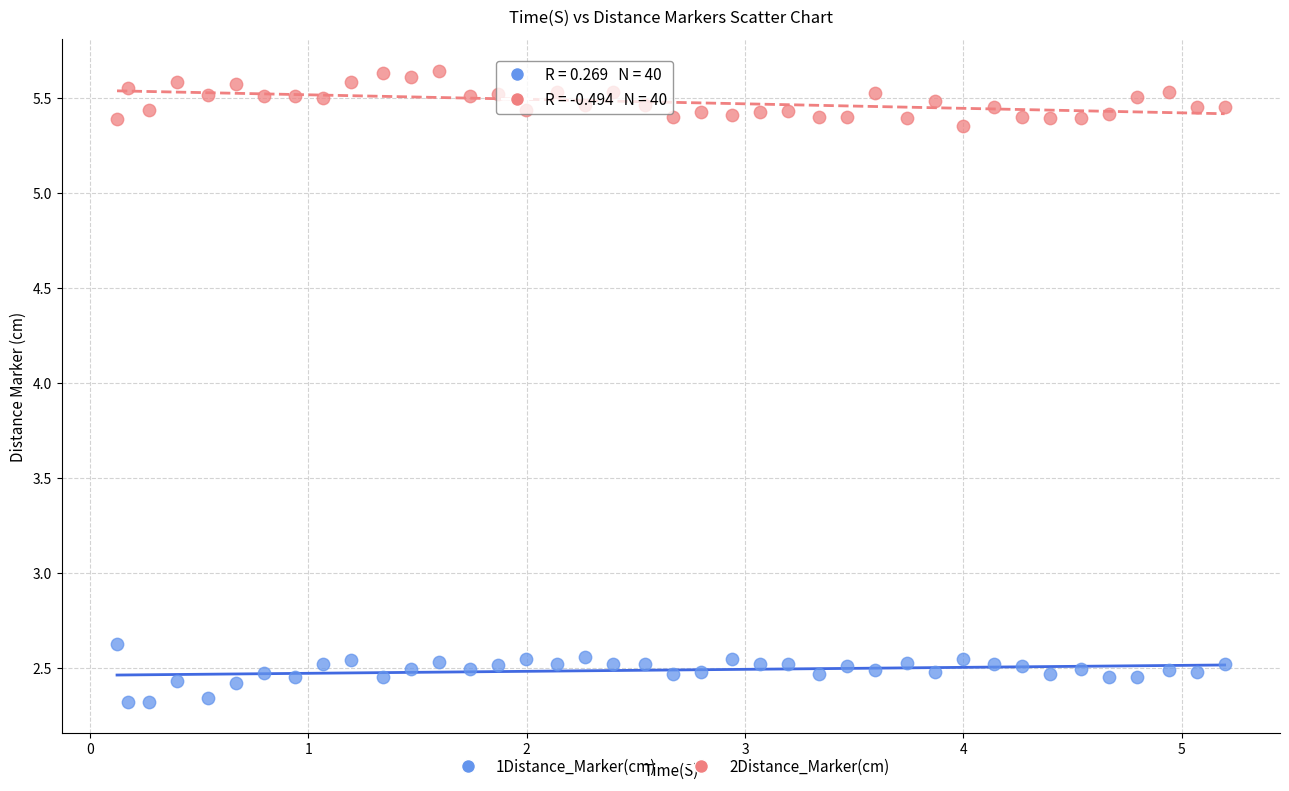

What is the X range (max minus min) for the scatter plot?

5.1